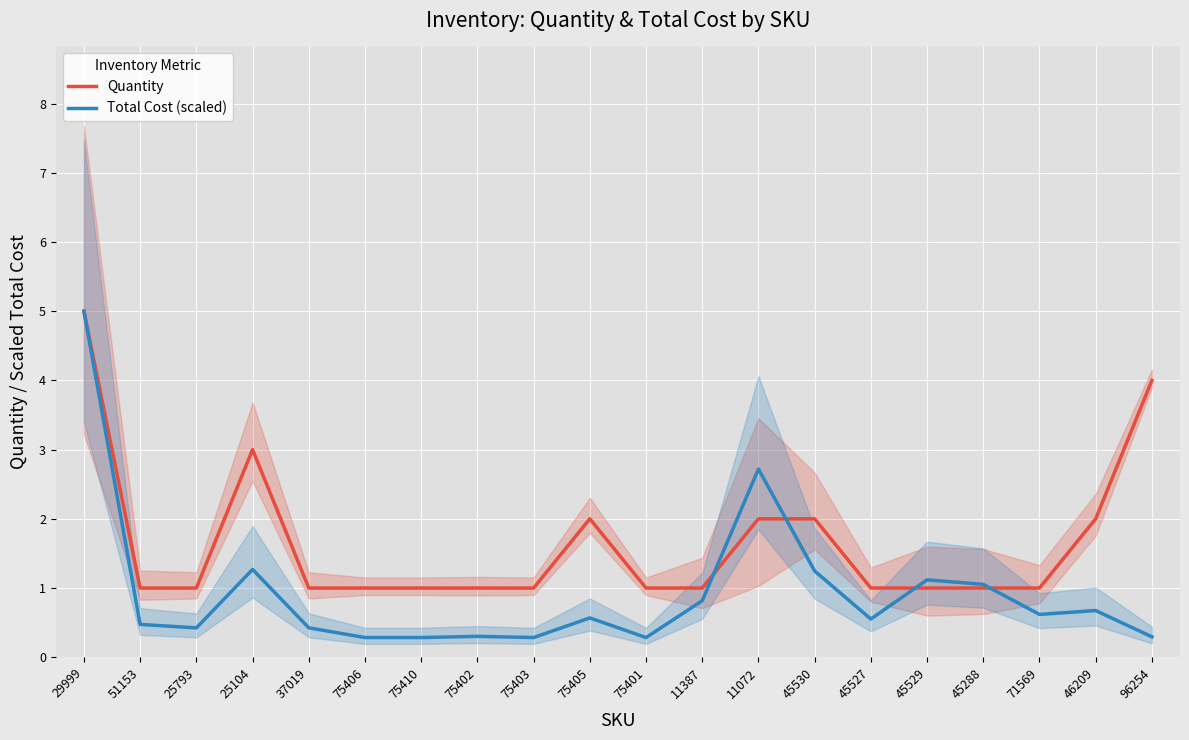

Where do Quantity and Total Cost (scaled) first cross each other?

11387 and 11072